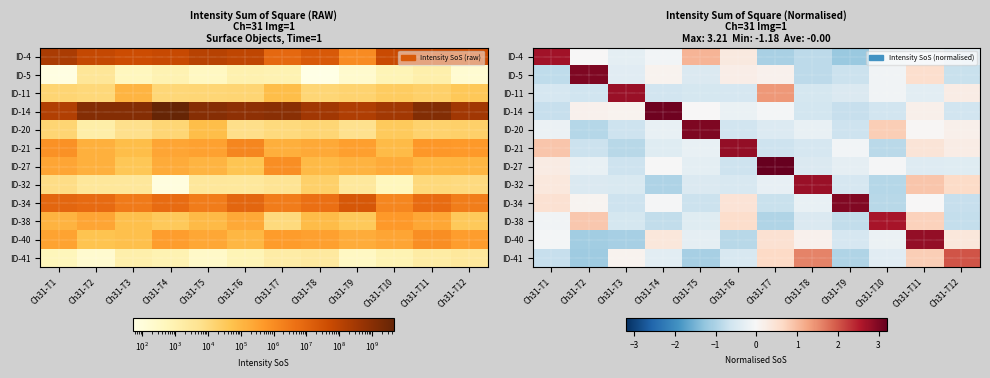

At which category is the sum across all series the highest?

Ch31-T11